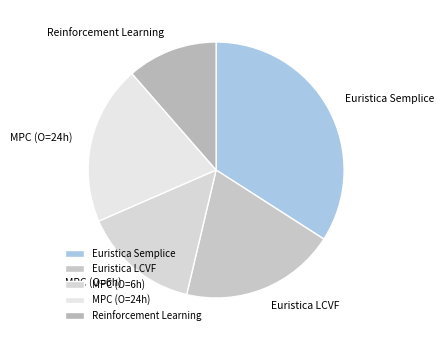

Is it true that Reinforcement Learning is 11% of the pie?

True